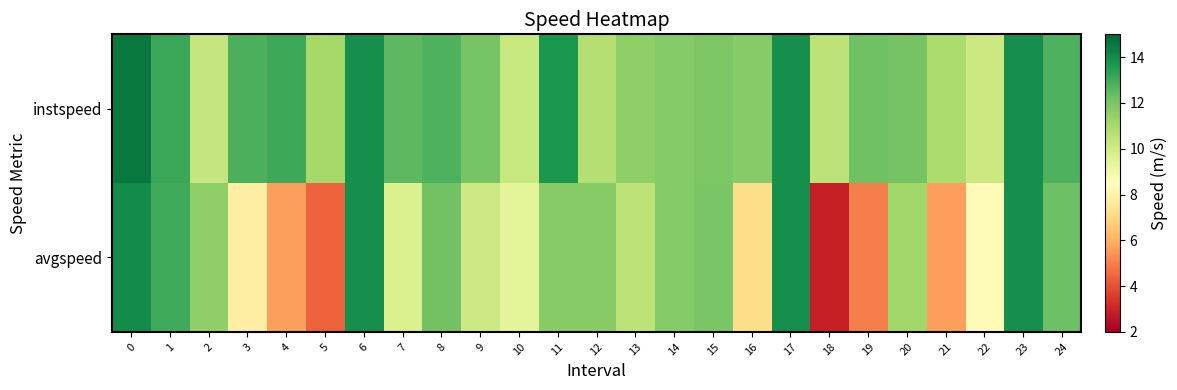

Reading left to right, what are all the values shown in this chart?

row_0: 0=14.5	1=13.1	2=10.3	3=12.8	4=13.1	5=11.0	6=13.9	7=12.5	8=12.8	9=12.0	10=10.2	11=13.7	12=10.7	13=11.6	14=11.8	15=11.9	16=11.7	17=13.9	18=10.5	19=12.2	20=12.1	21=10.9	22=10.1	23=13.9	24=12.8
row_1: 0=14.0	1=13.0	2=11.5	3=7.8	4=5.6	5=4.4	6=13.9	7=9.7	8=12.1	9=10.1	10=9.4	11=11.7	12=11.7	13=10.5	14=11.8	15=12.0	16=7.1	17=13.9	18=2.9	19=5.0	20=11.2	21=5.6	22=8.3	23=13.9	24=12.3